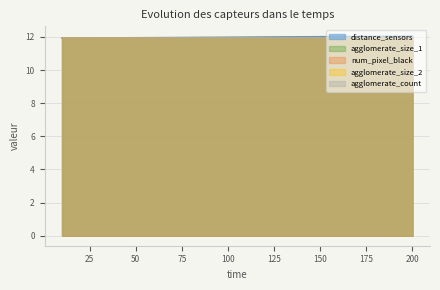

Which series changed the most between 30 and 70?

distance_sensors